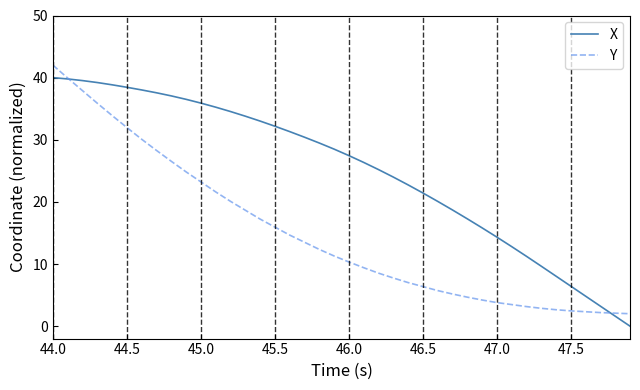

Which series has the largest total across all categories?

X